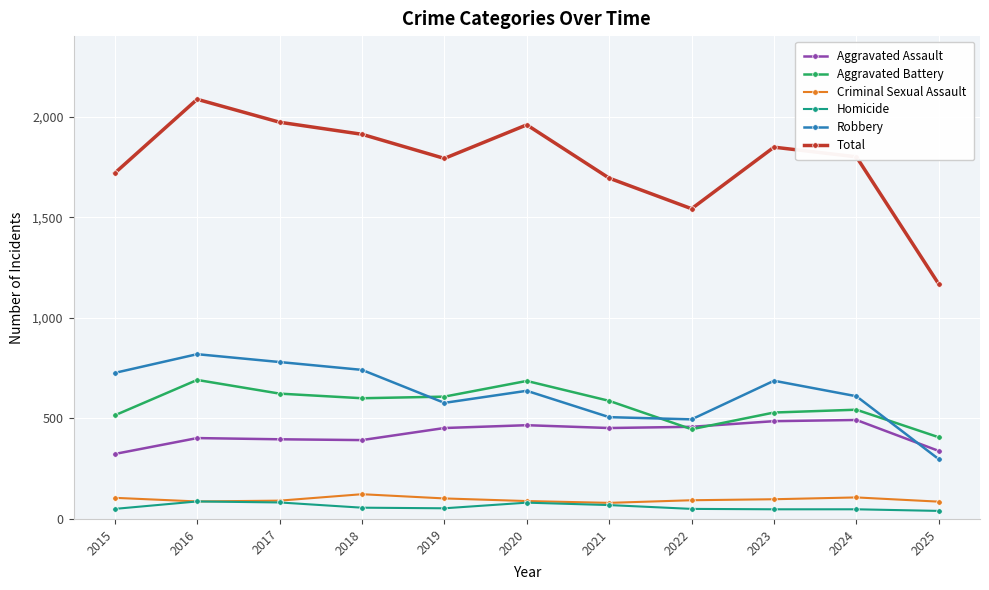

How many data points in Aggravated Battery are less than 587?

5